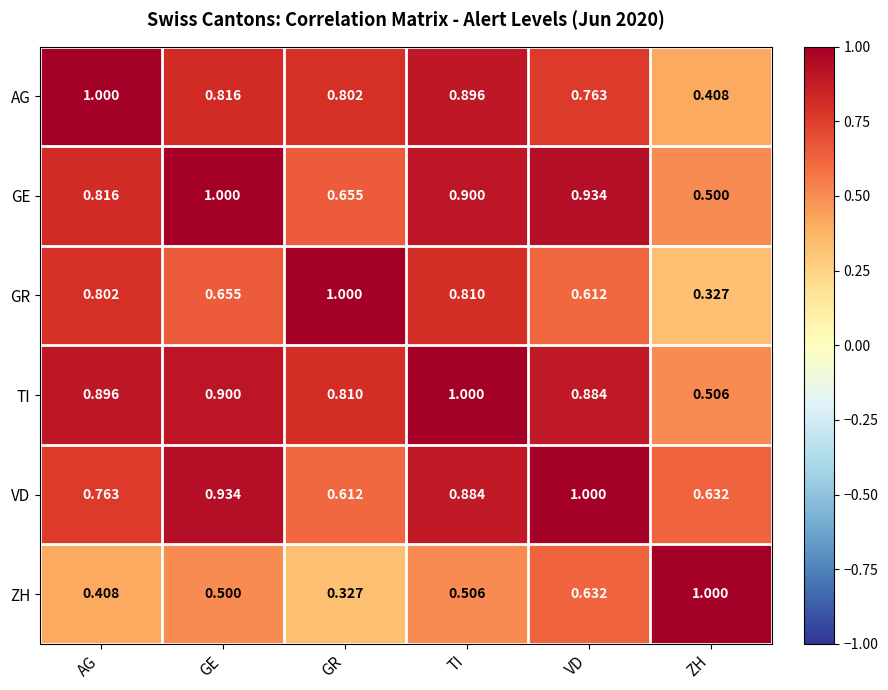

At which label does GE reach its peak?

GE